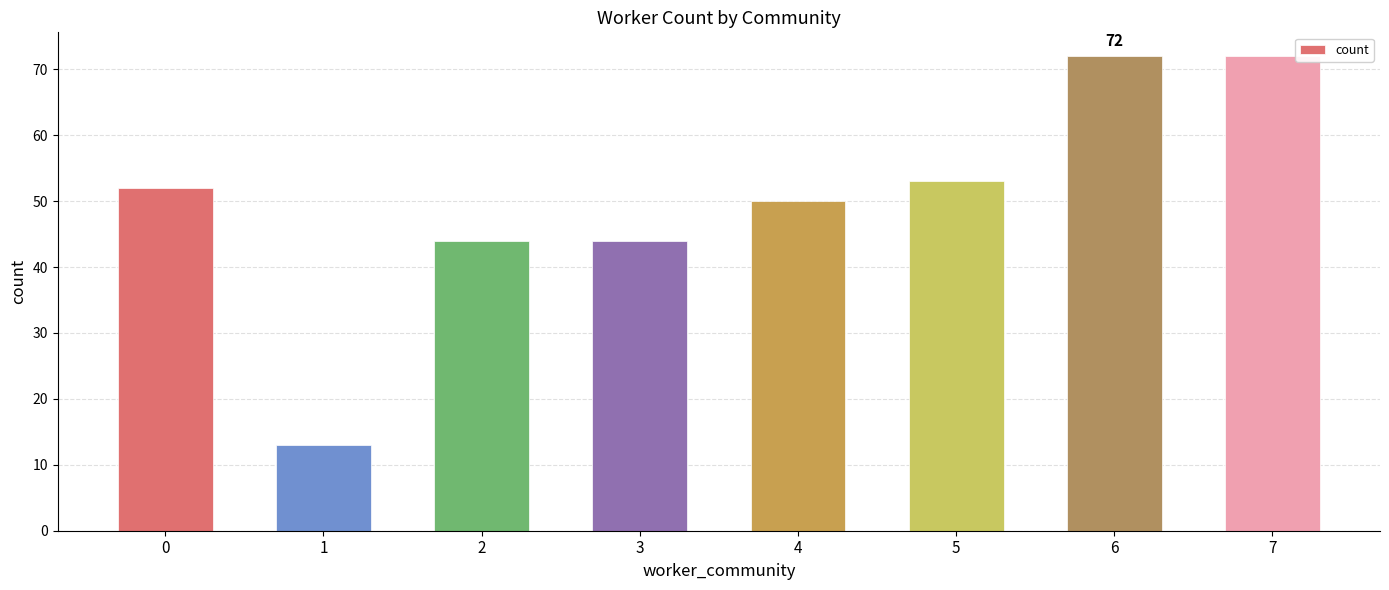

What is the average value?

50